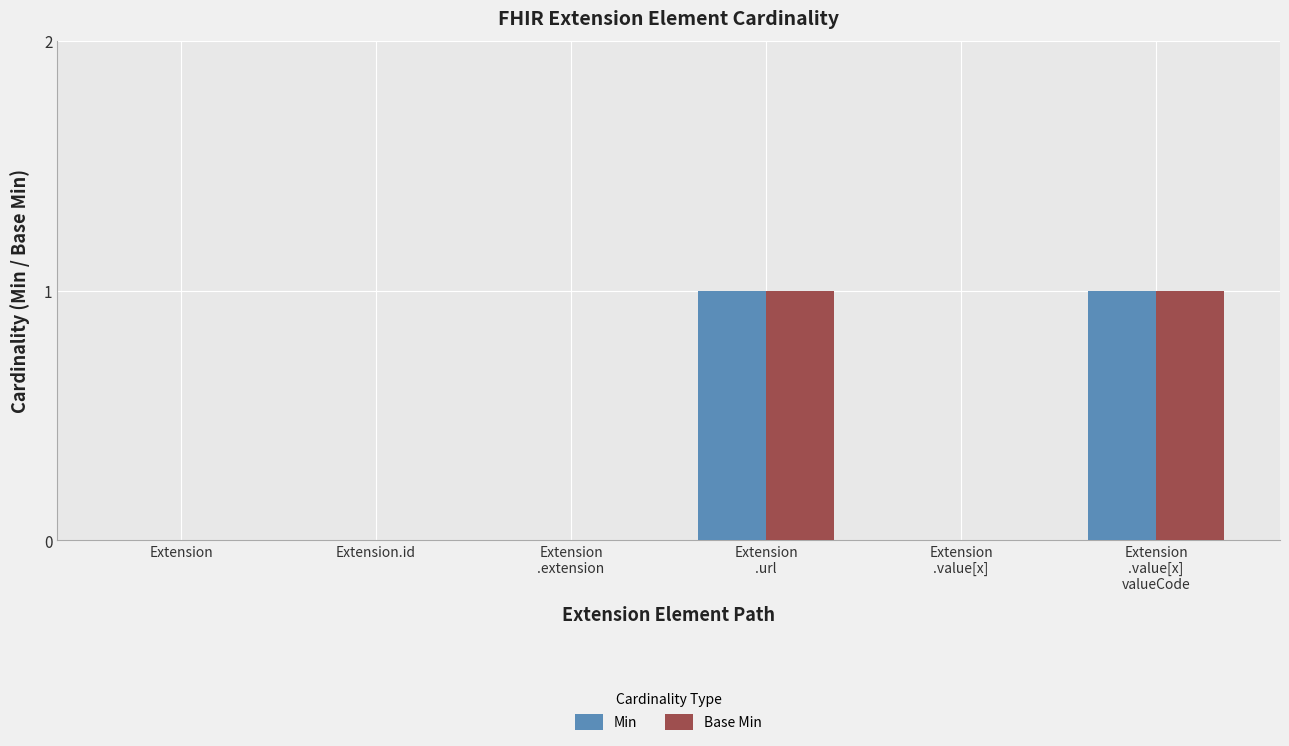

True or false: Min has a value of 0 at Extension.id.

True